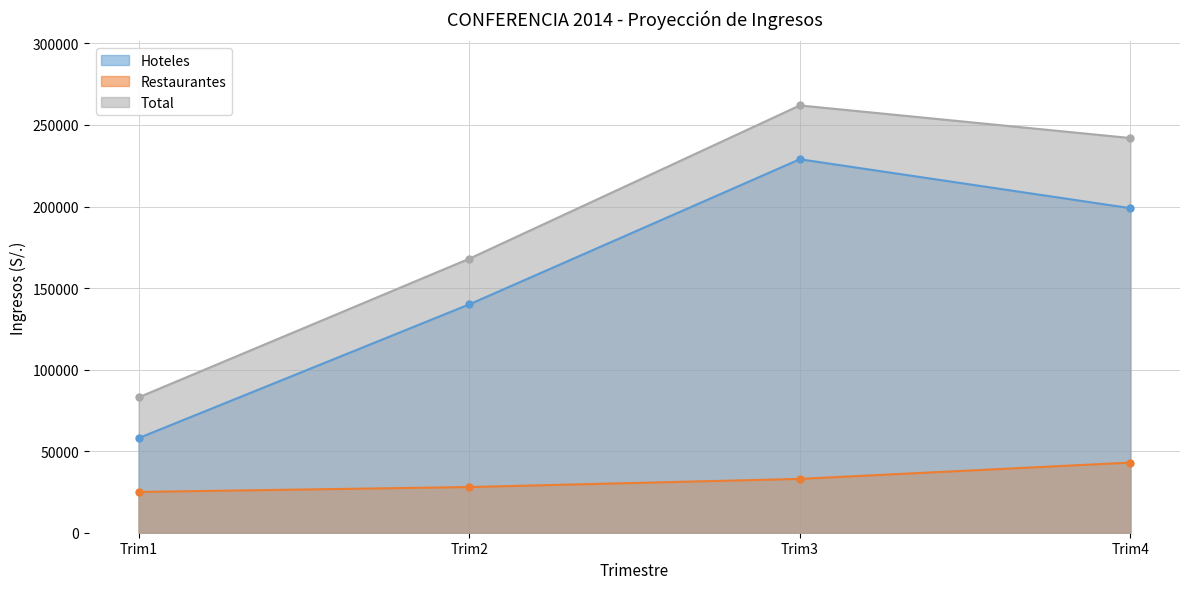

List the series in order of their overall mean, highest first.

Total, Hoteles, Restaurantes